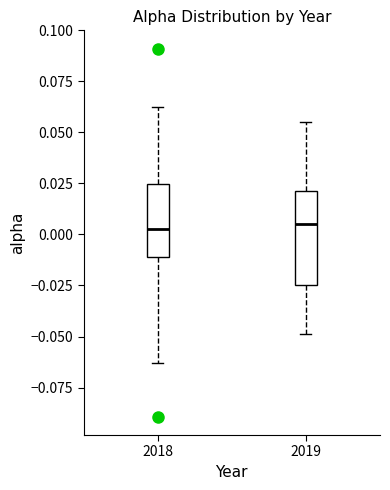

Where does the upper whisker of the box at x = 2019 end on the y-axis? The values are not printed on the chart, so give them approximately, as read against the axis.

0.055